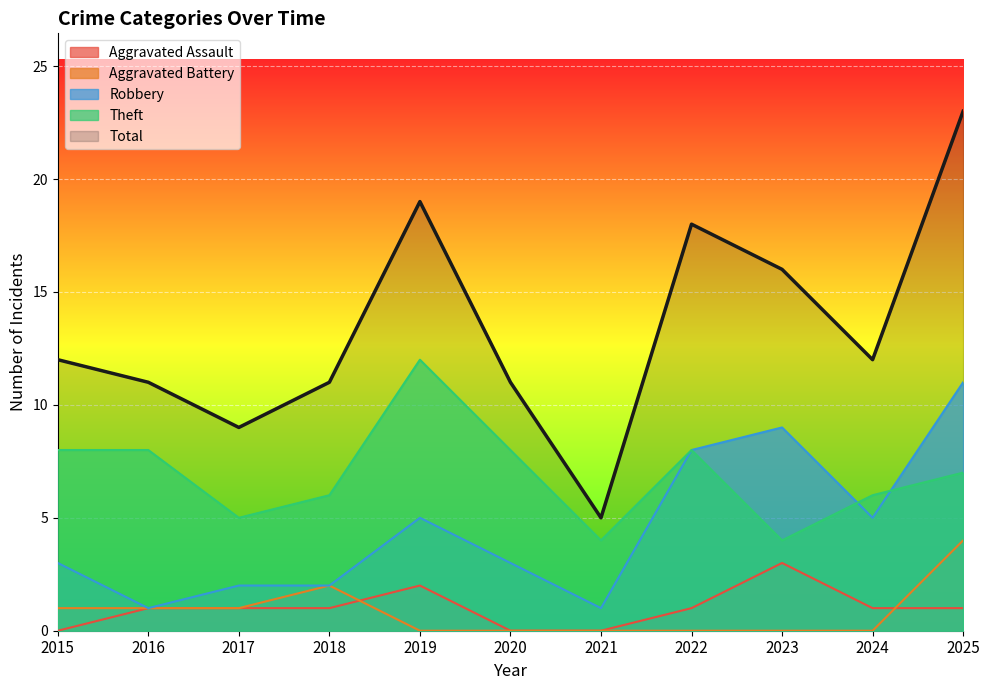

Where is the first local maximum for Theft?

2019